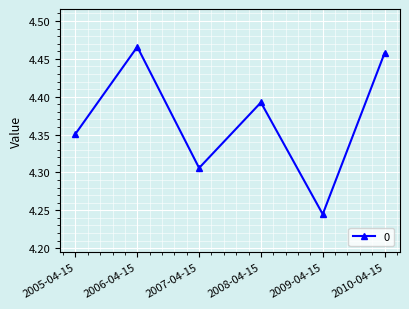

At which category does the chart reach its peak across all series?

2006-04-15